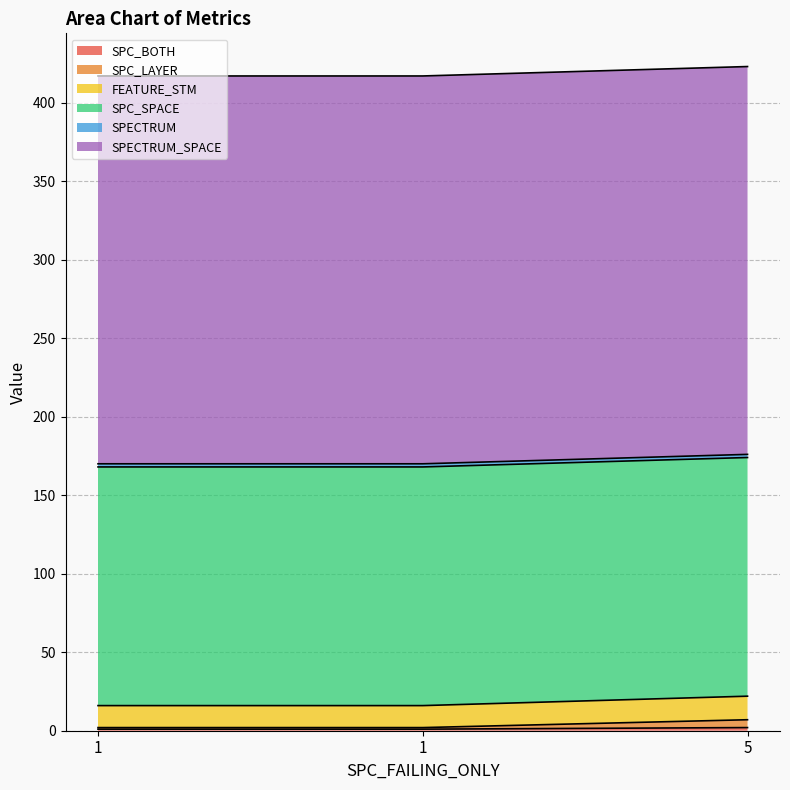

Count the FEATURE_STM values in the range 16 to 22.

3